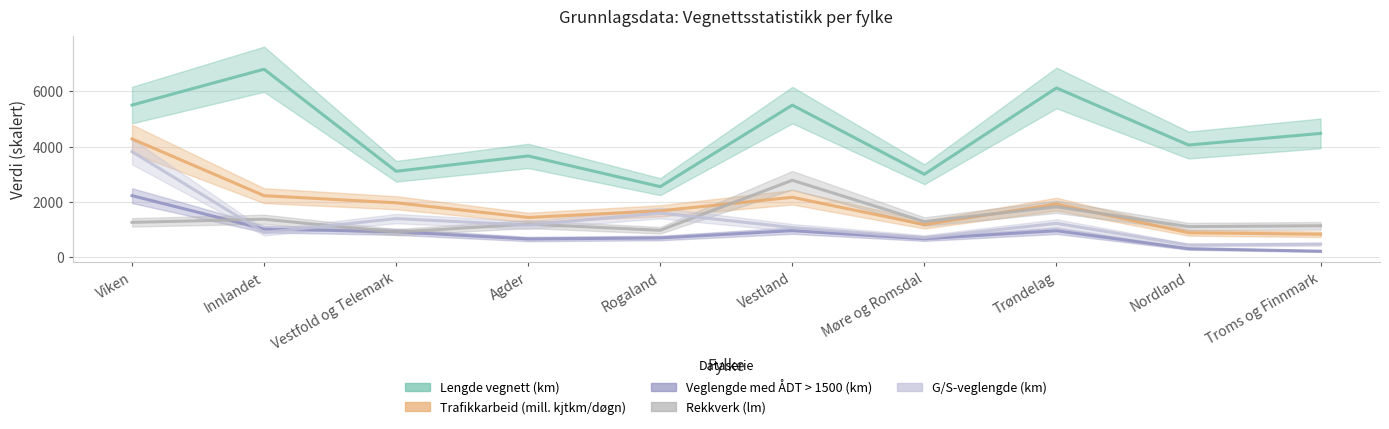

Is it true that Lengde vegnett (km) equals 5495.5 at Viken?

True